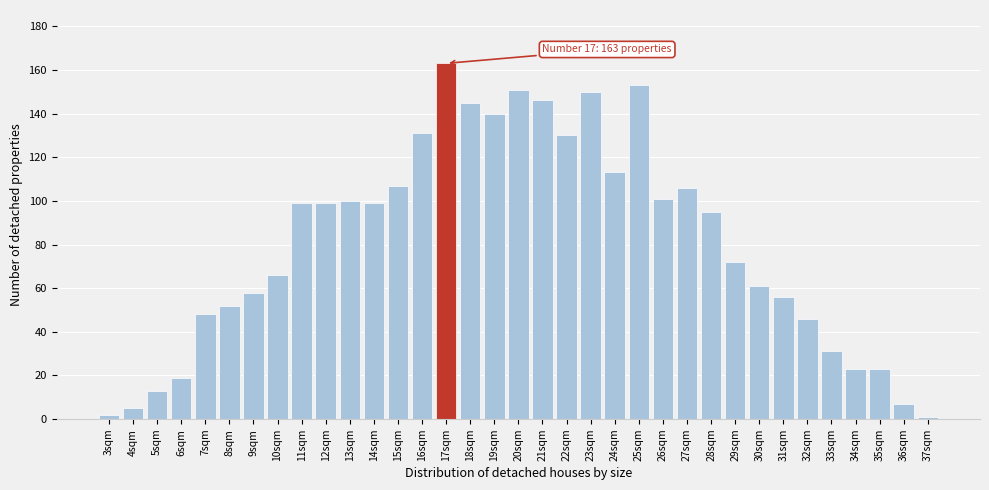

What is the sum of all values?

2811